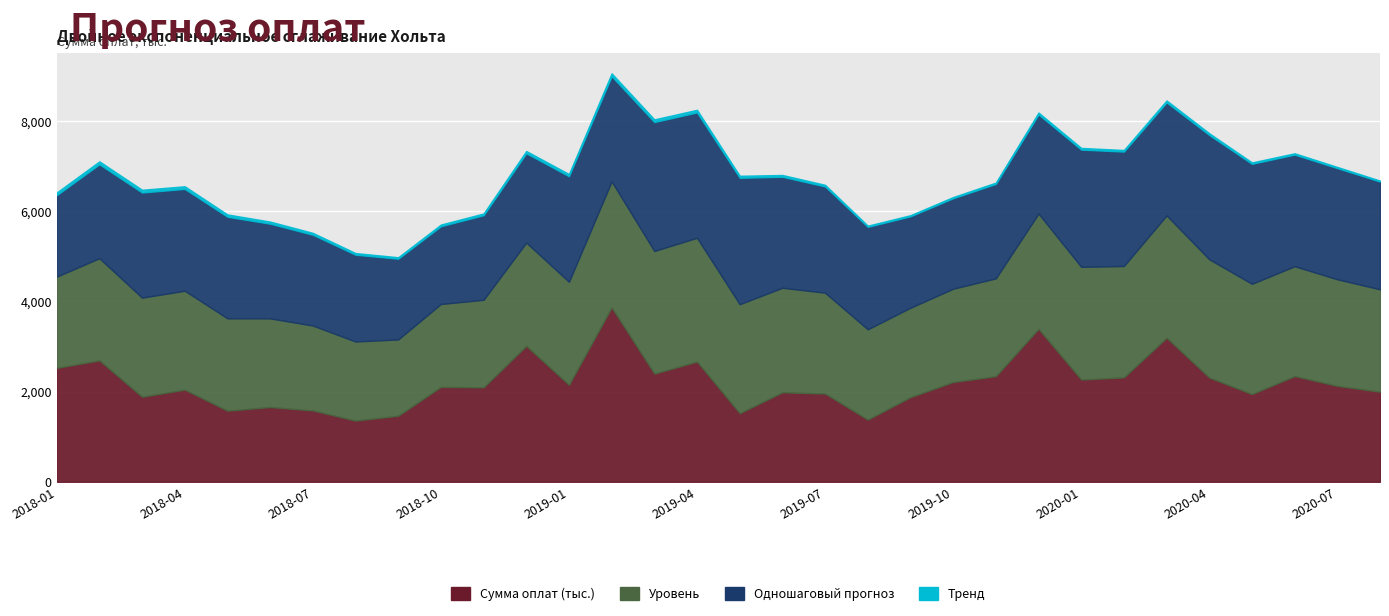

What is the total value across all series at 2018-01?

6418.6